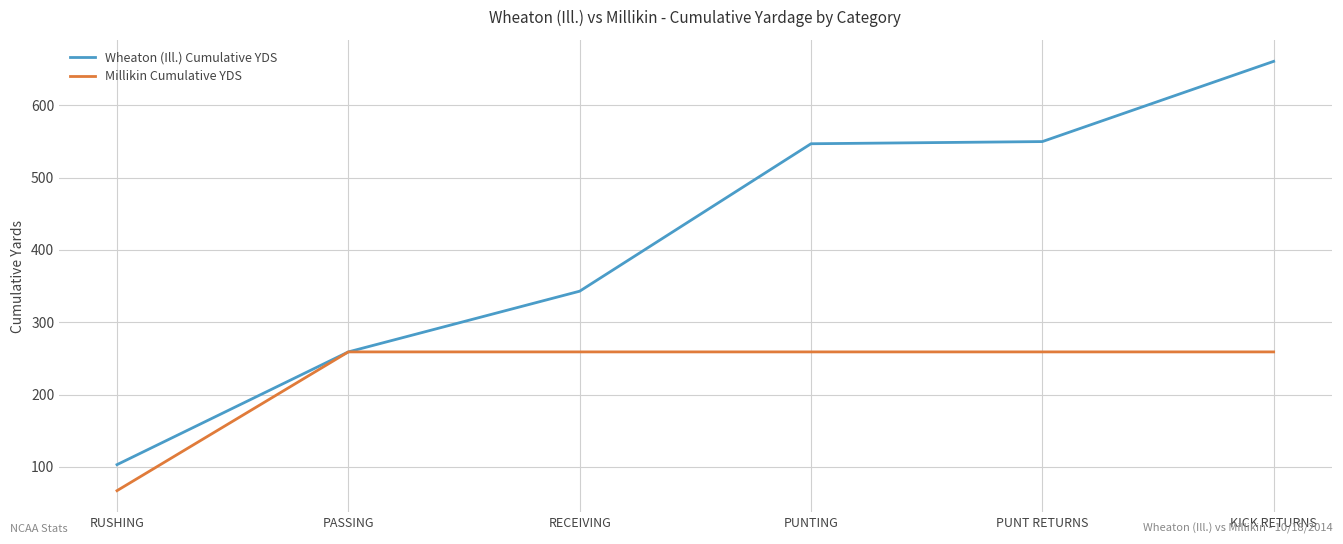

The value of Millikin Cumulative YDS at RUSHING is 87. True or false?

False